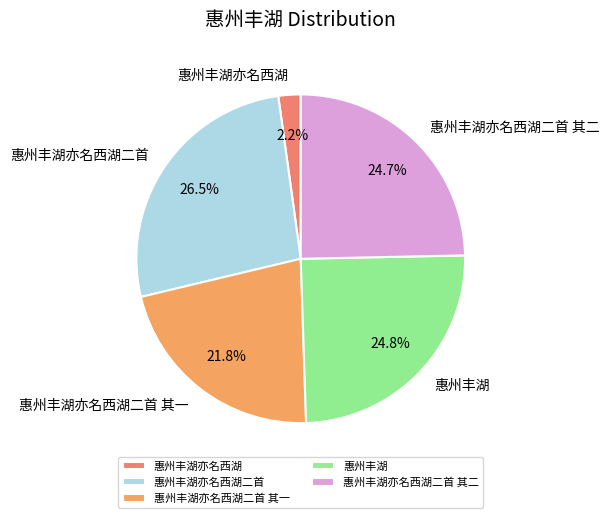

What is the ratio of the value at 惠州丰湖亦名西湖二首 其一 to the value at 惠州丰湖亦名西湖二首 其二?

0.9